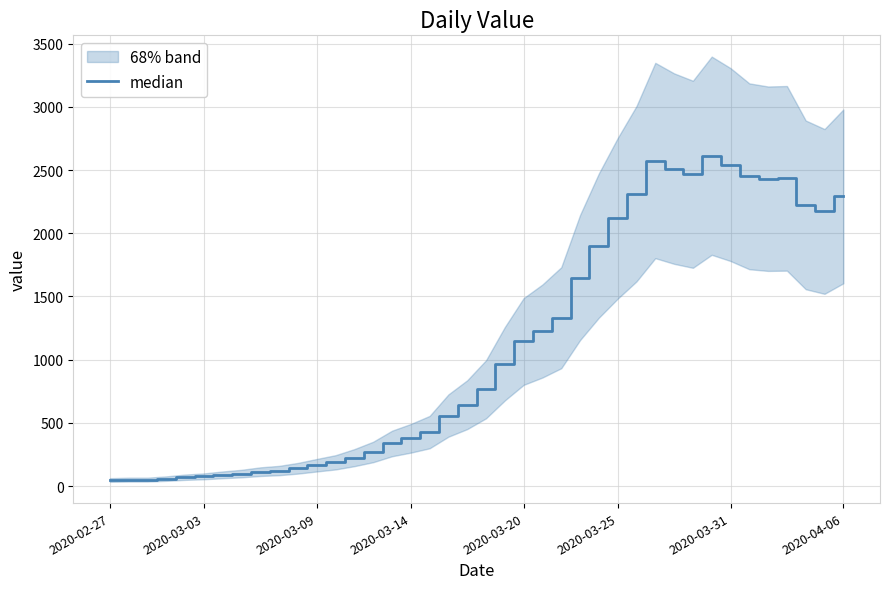

The chart shows a value of 3855 at 29. True or false?

False